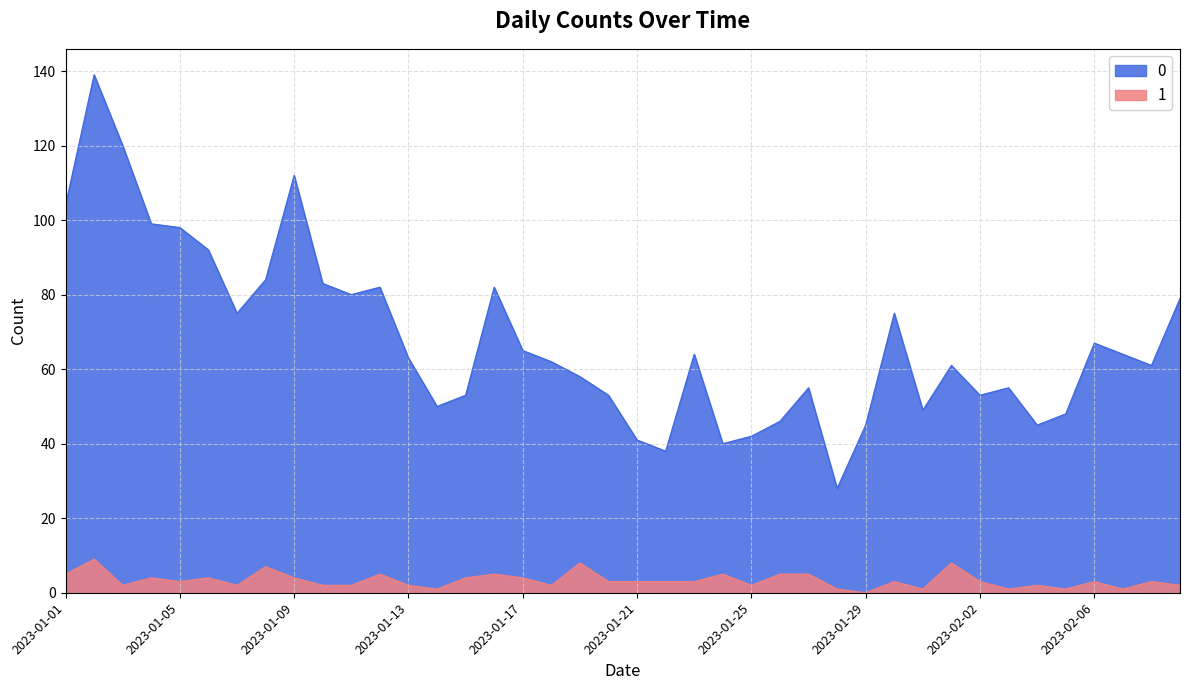

Reading right to left, what are all the values shown in this chart?

0: 79	61	64	67	48	45	55	53	61	49	75	45	28	55	46	42	40	64	38	41	53	58	62	65	82	53	50	63	82	80	83	112	84	75	92	98	99	120	139	104
1: 2	3	1	3	1	2	1	3	8	1	3	0	1	5	5	2	5	3	3	3	3	8	2	4	5	4	1	2	5	2	2	4	7	2	4	3	4	2	9	5